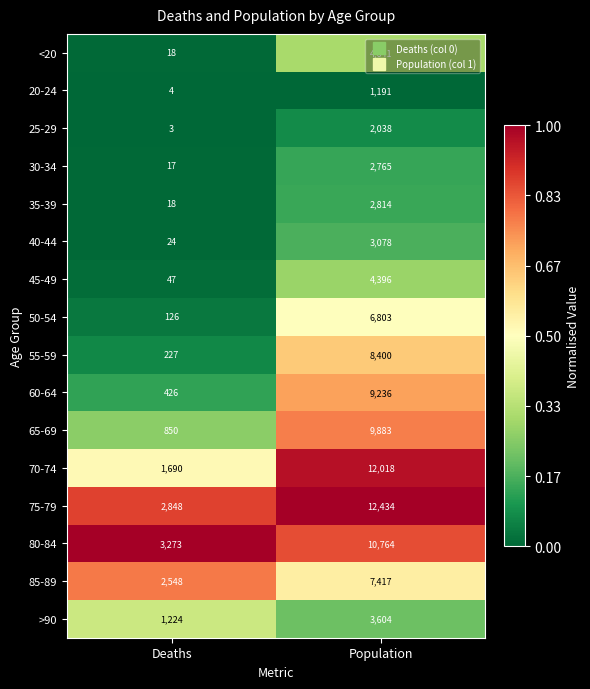

The value of 40-44 at Deaths is 24. True or false?

True